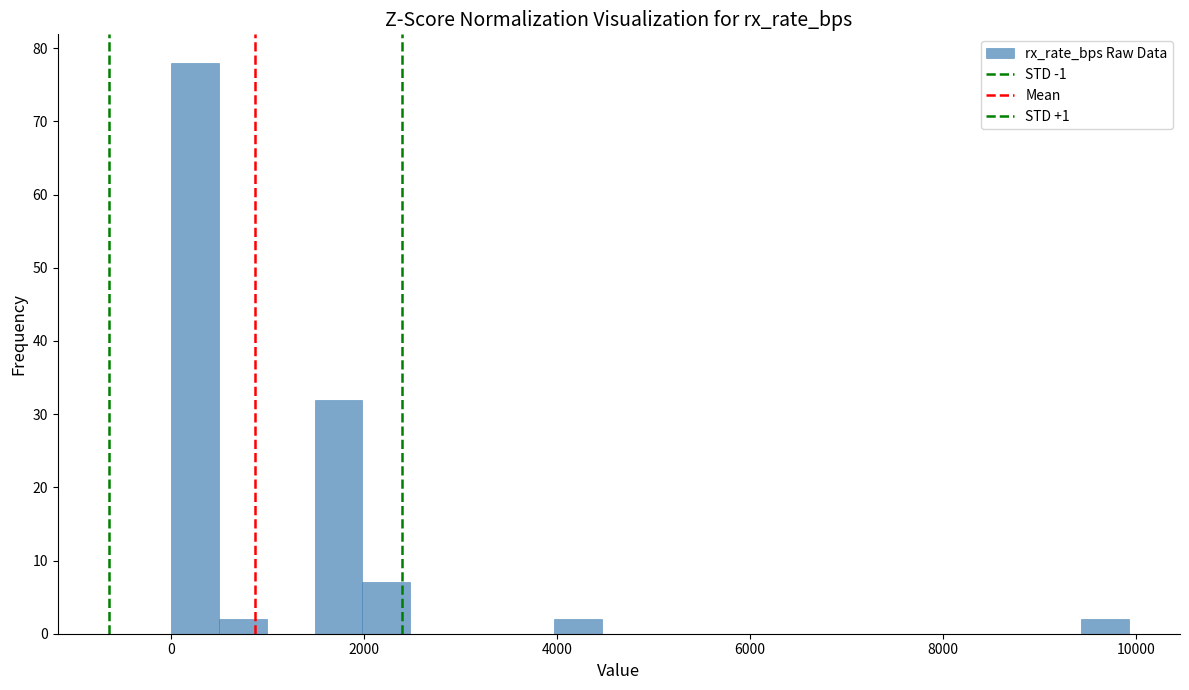

Around what value on the x-axis is the tallest bar? Give the approximate position of its centre, as read against the axis.

200